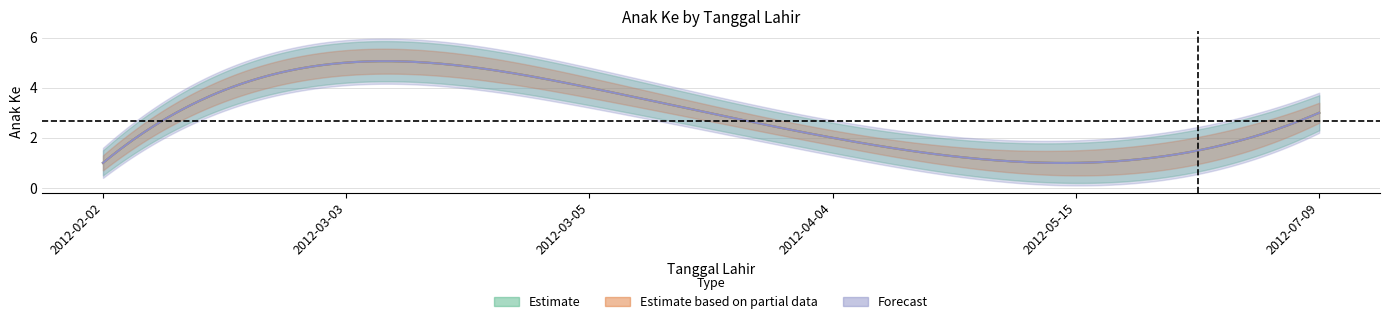

Read the value at 2012-05-15.

1